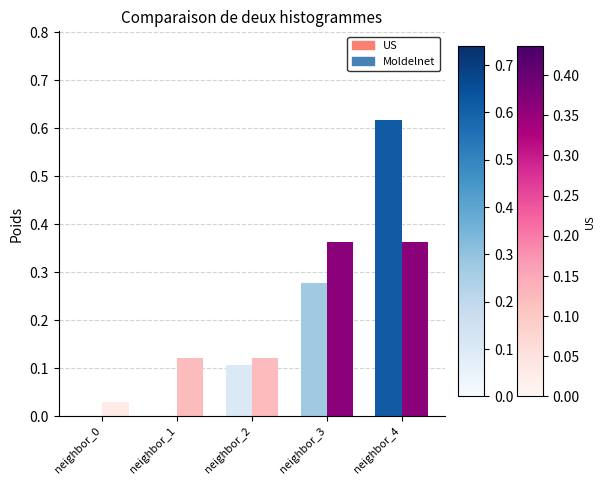

Which label corresponds to the largest value in the chart?

neighbor_4